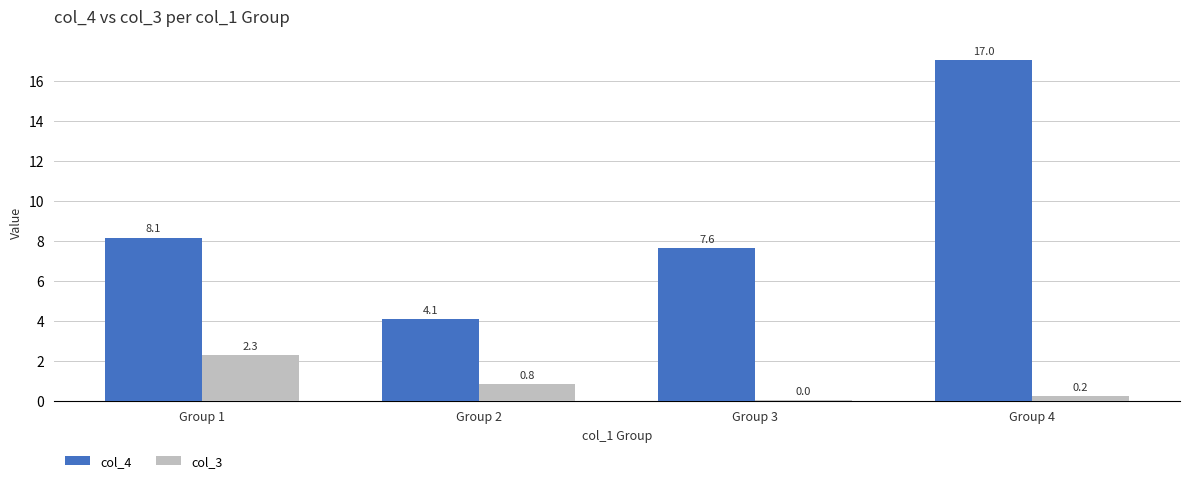

At which category is the sum across all series the highest?

Group 4